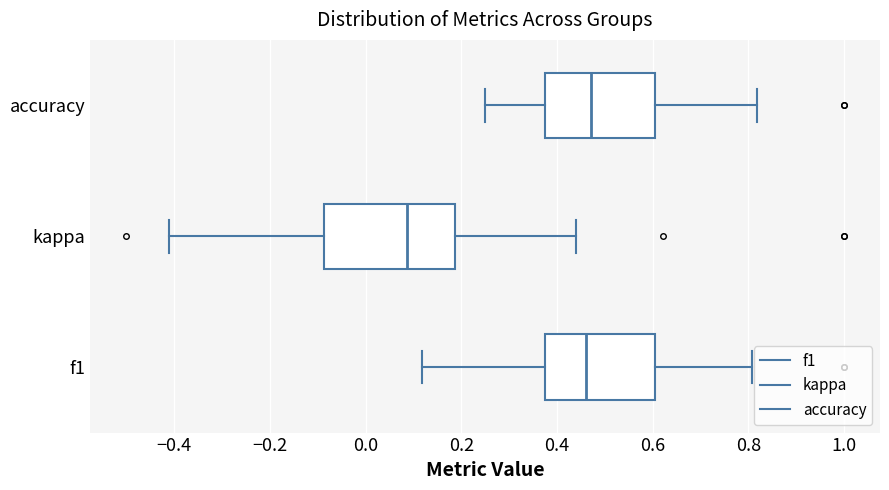

Comparing the boxes themselves (not the whiskers), which one is the widest?

kappa